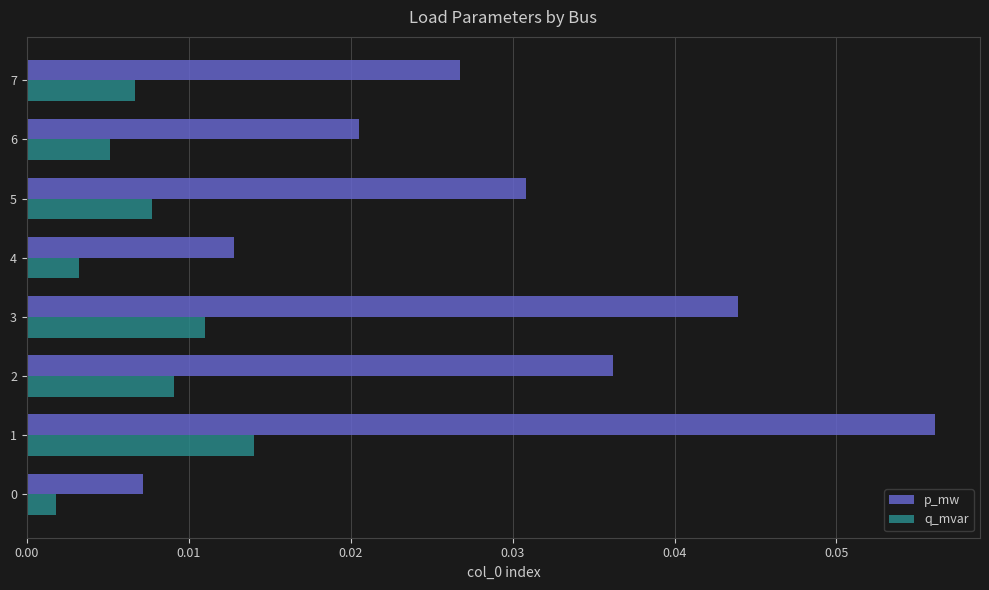

Which series has the largest total across all categories?

p_mw